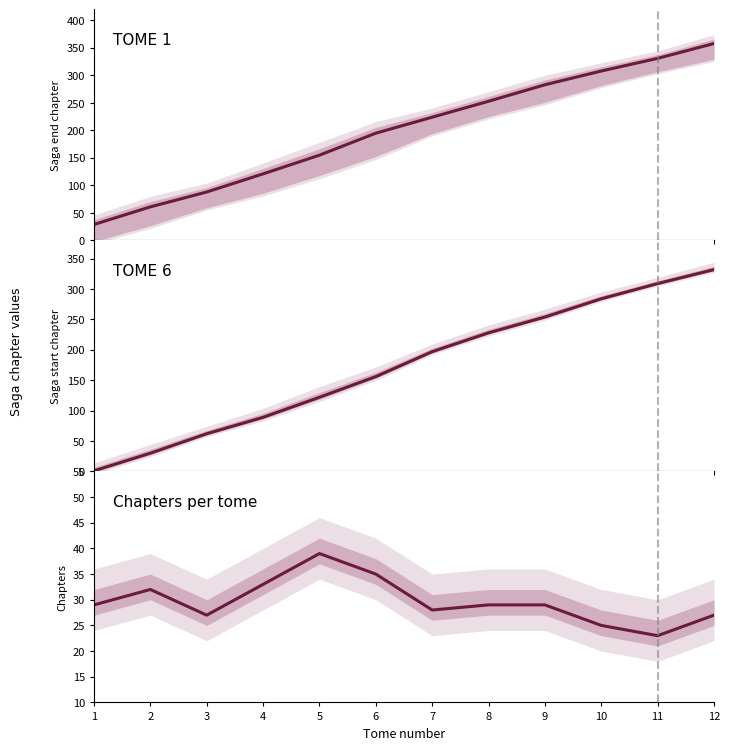

What is the value of the Chapters per tome point at the 9th from the left?

29